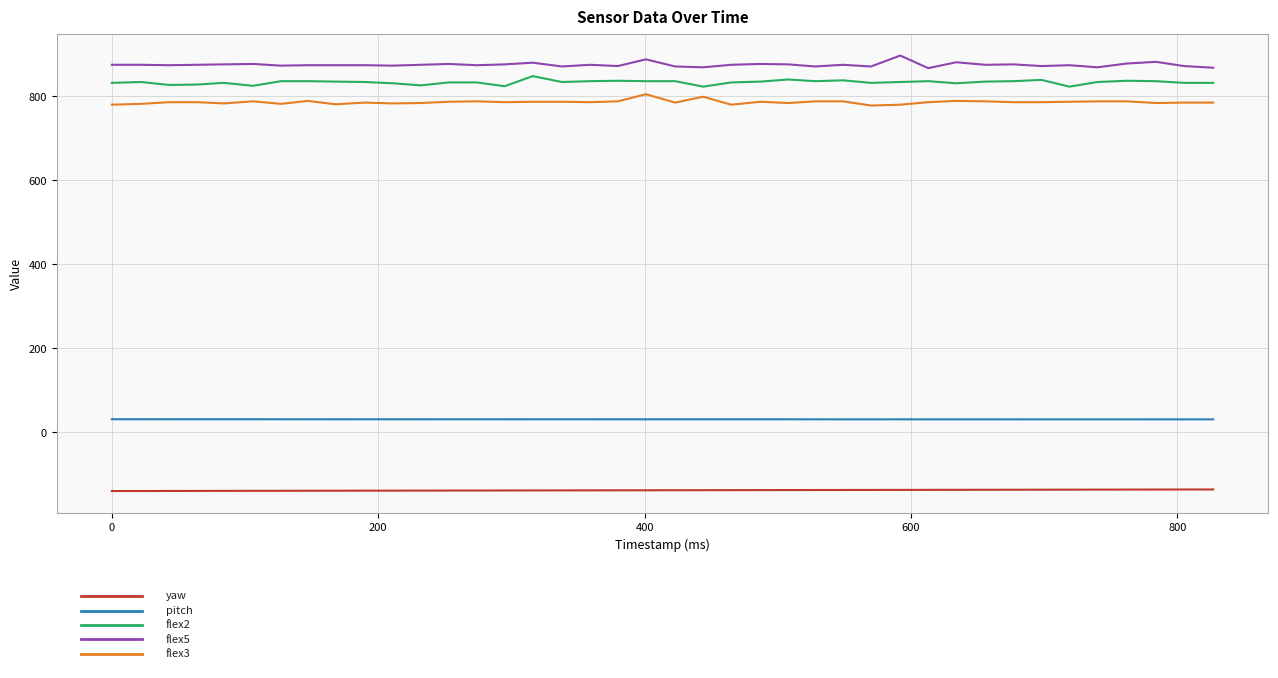

What is the minimum value shown in the chart?

-139.8